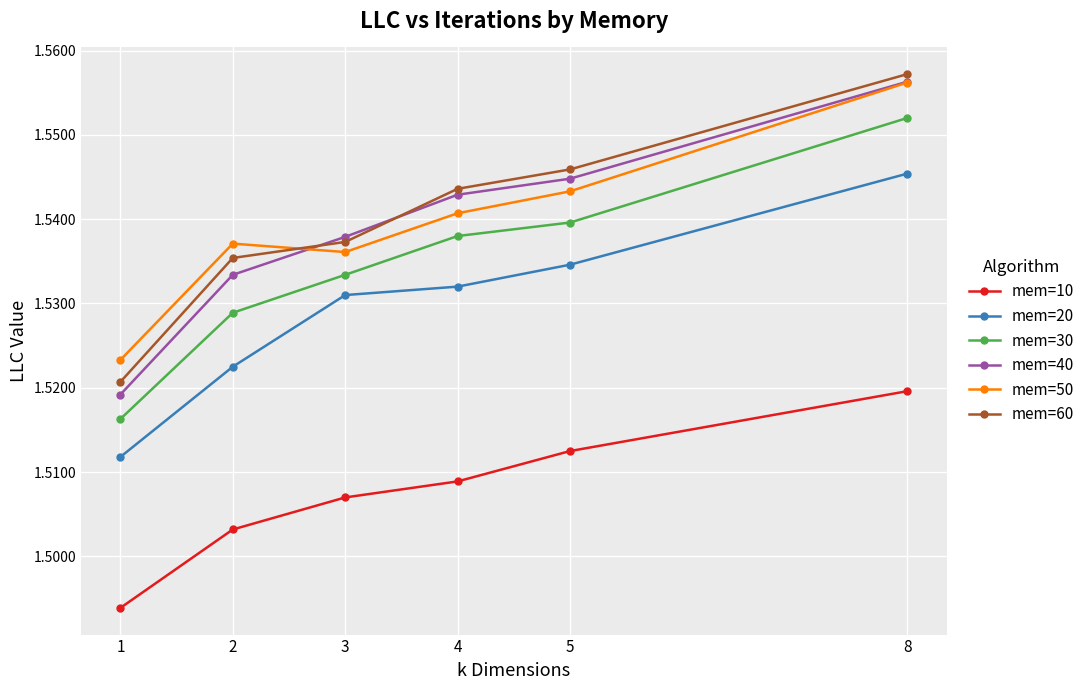

In mem=50, how many points are higher than both neighbors (excluding endpoints)?

1